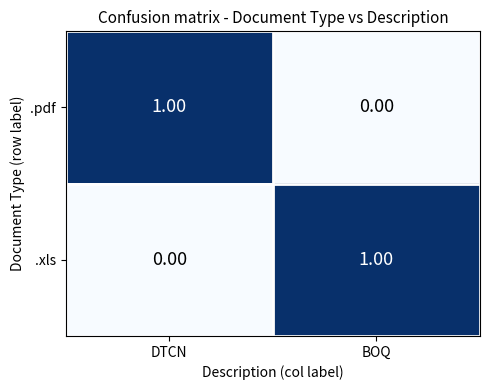

Rank the categories by .xls value from lowest to highest.

DTCN, BOQ